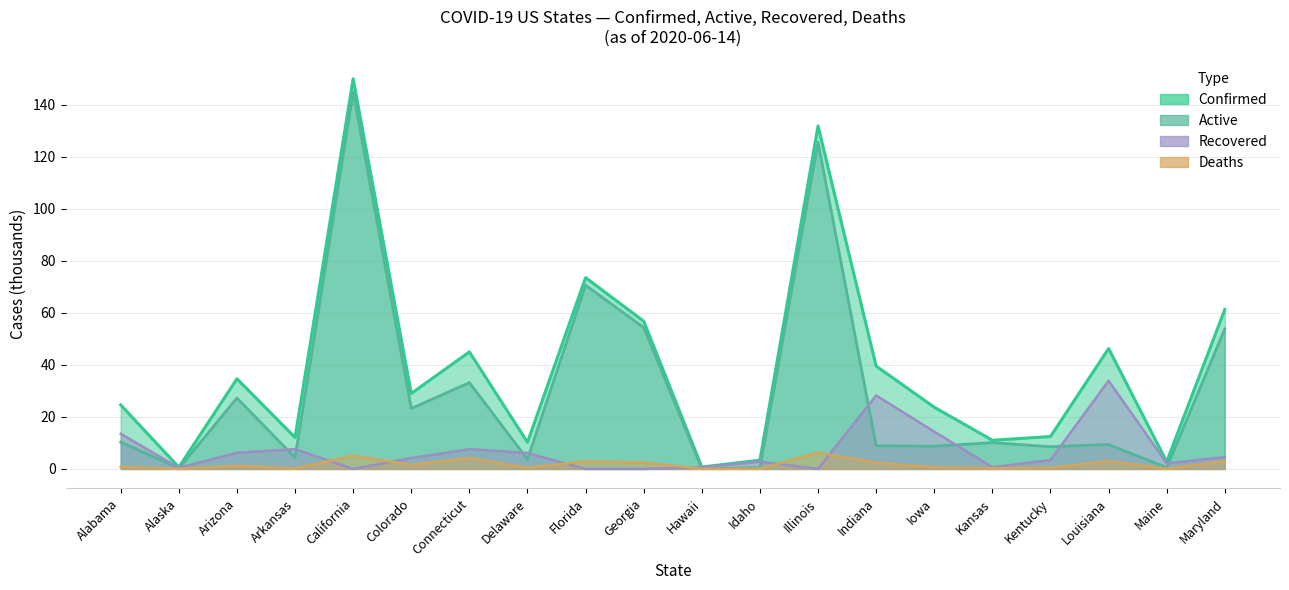

What are all the series names shown in the legend?

Confirmed, Active, Recovered, Deaths